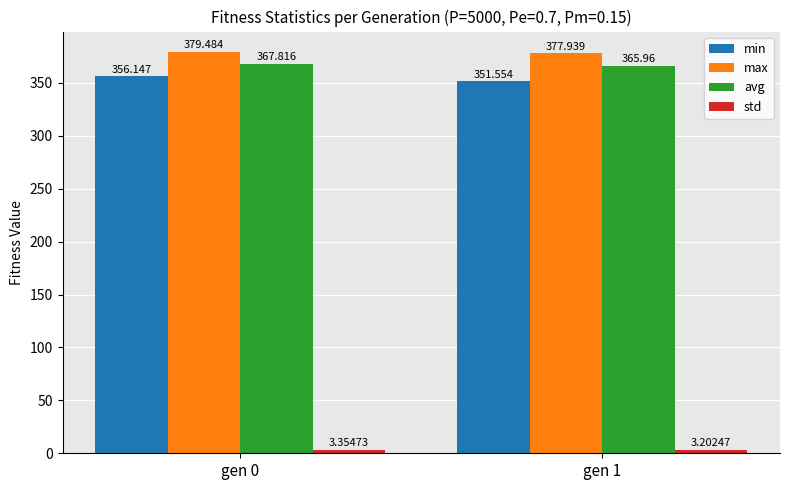

Which series has the largest total across all categories?

max